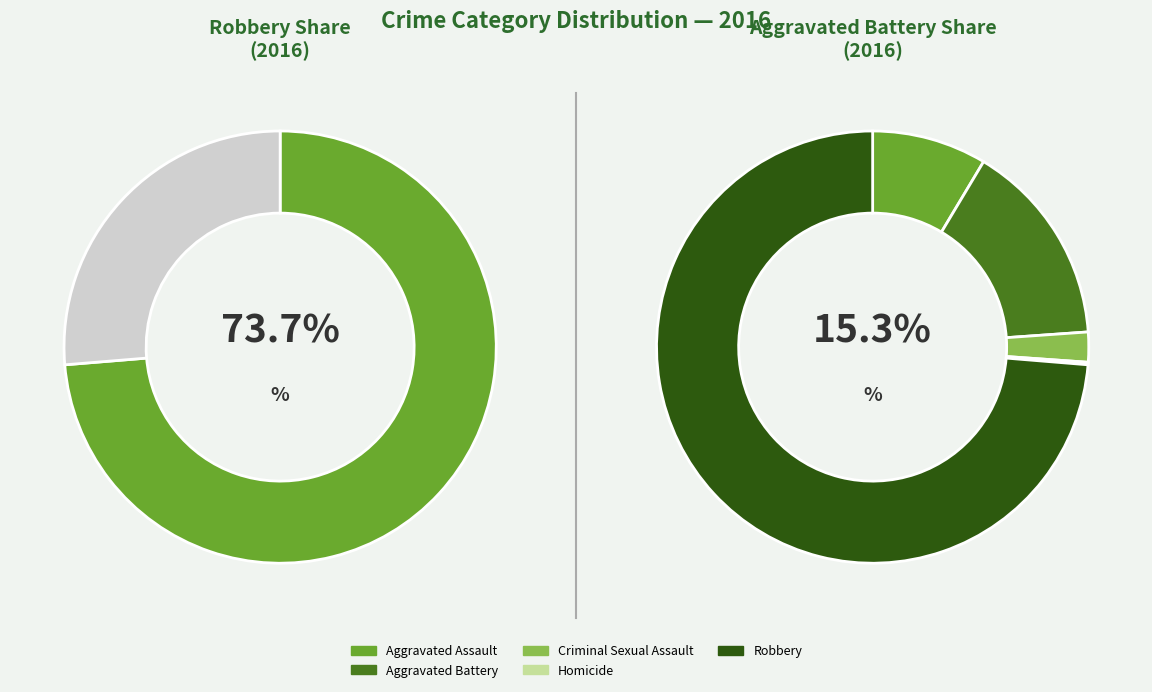

Is it true that Aggravated Battery is 26% of the pie?

False